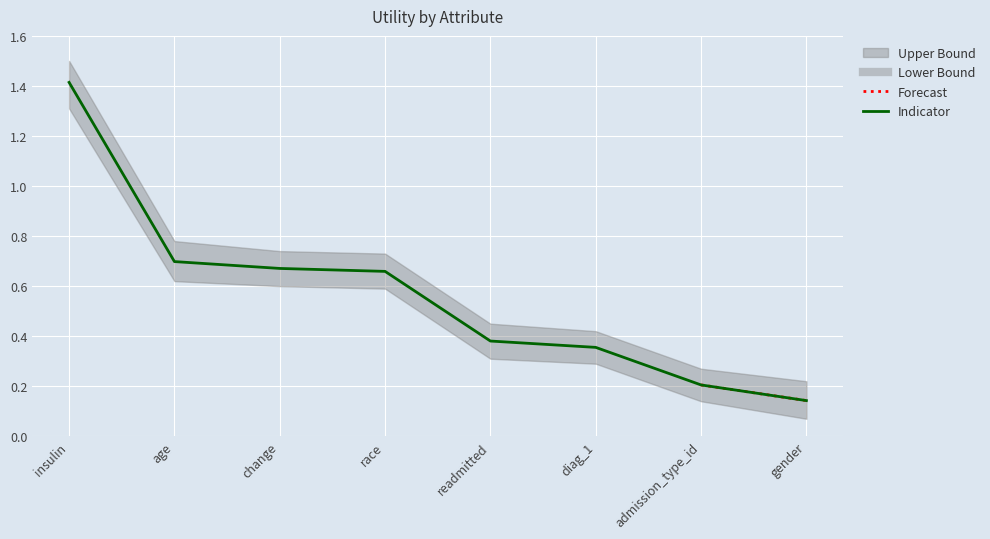

Which category has the highest value across all series?

insulin